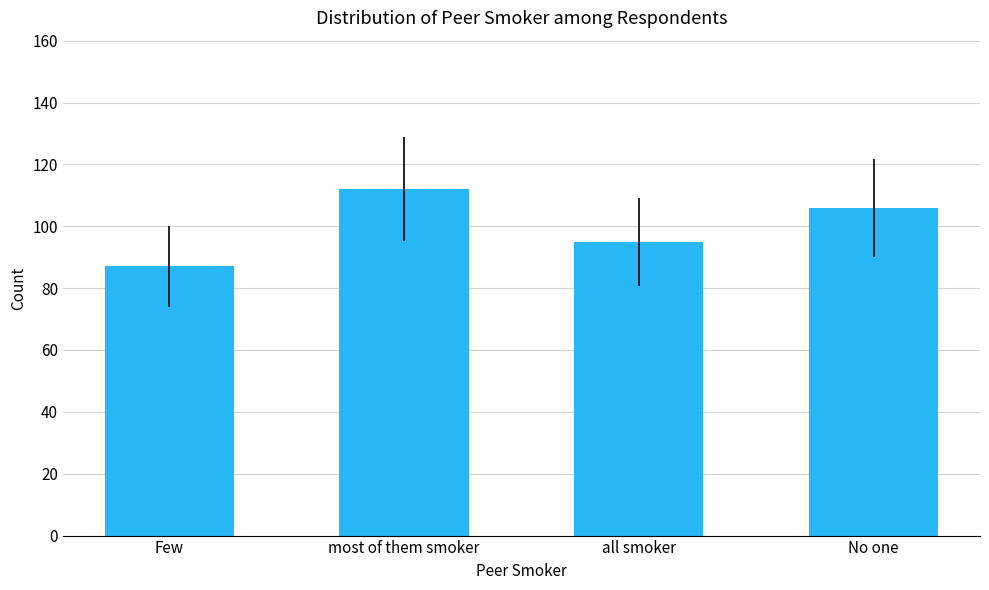

What is the ratio of the value at Few to the value at No one?

0.8